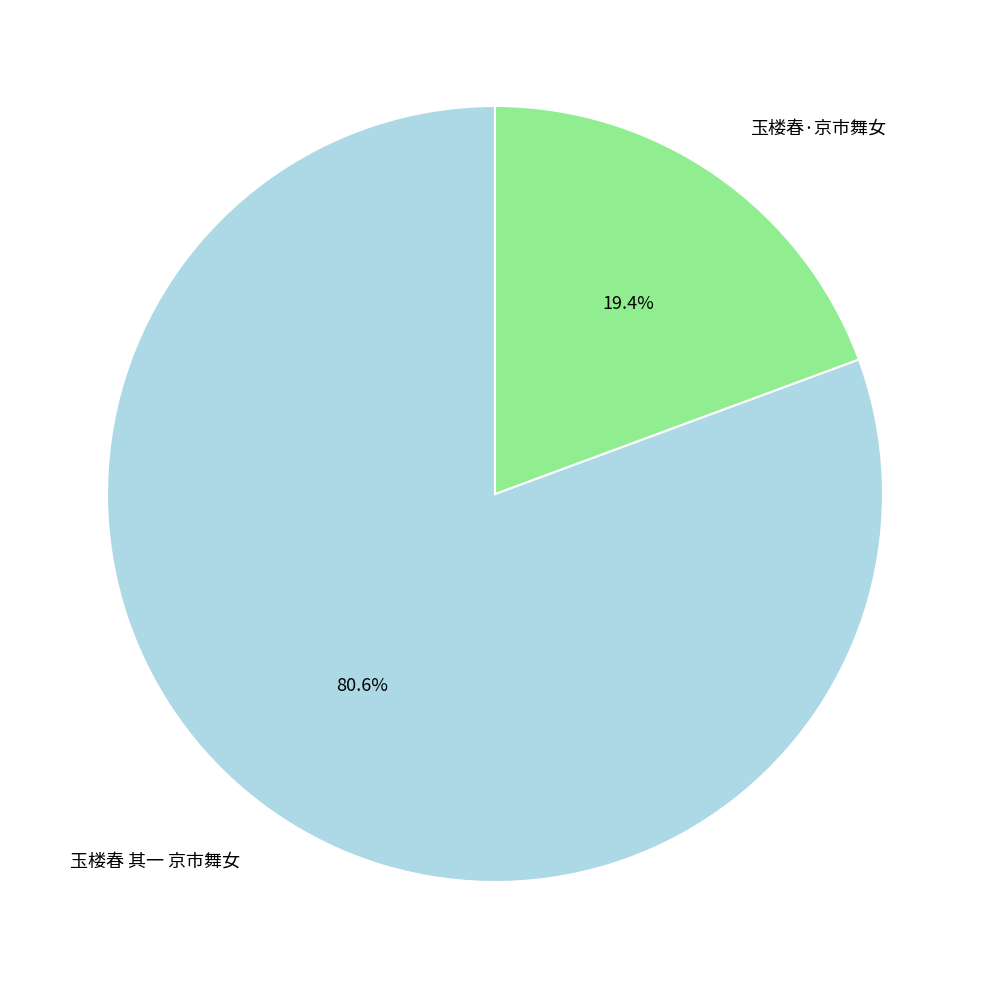

True or false: 玉楼春·京市舞女 accounts for 19% of the total.

True